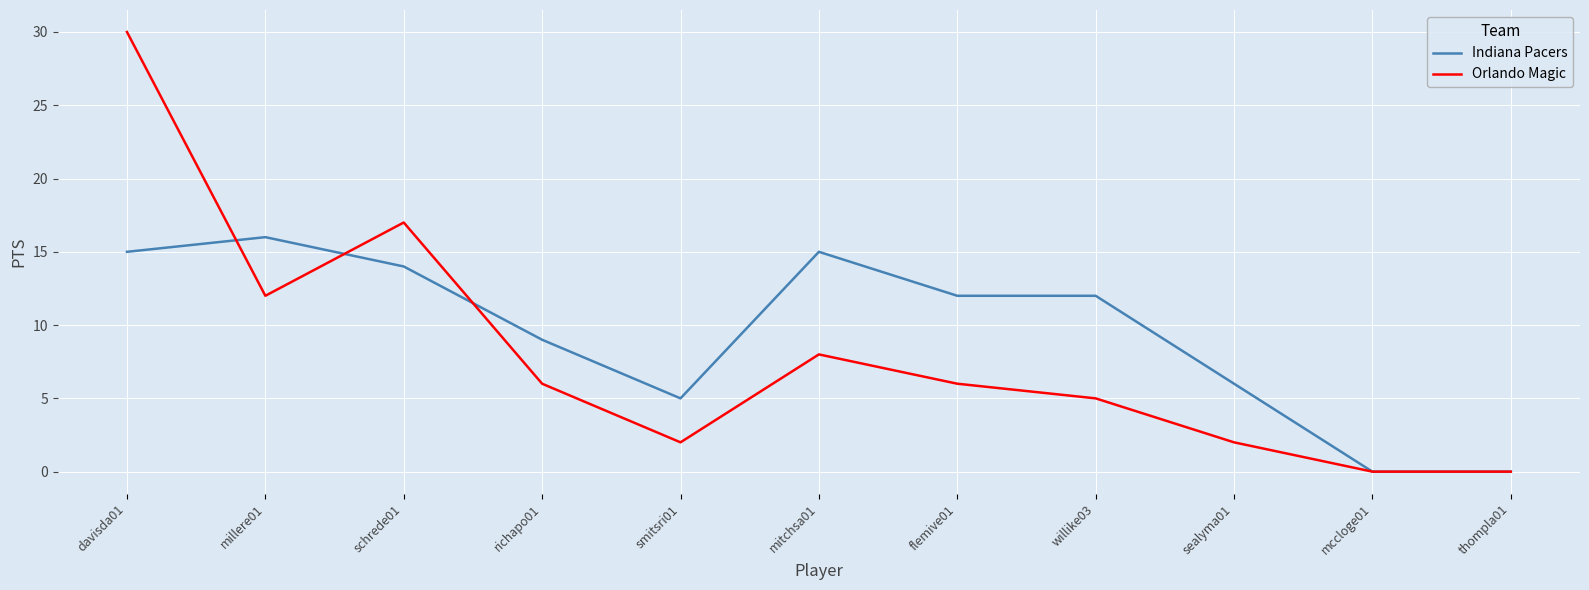

Reading left to right, transcribe all the data shown in this chart.

Indiana Pacers: 15	16	14	9	5	15	12	12	6	0	0
Orlando Magic: 30	12	17	6	2	8	6	5	2	0	0